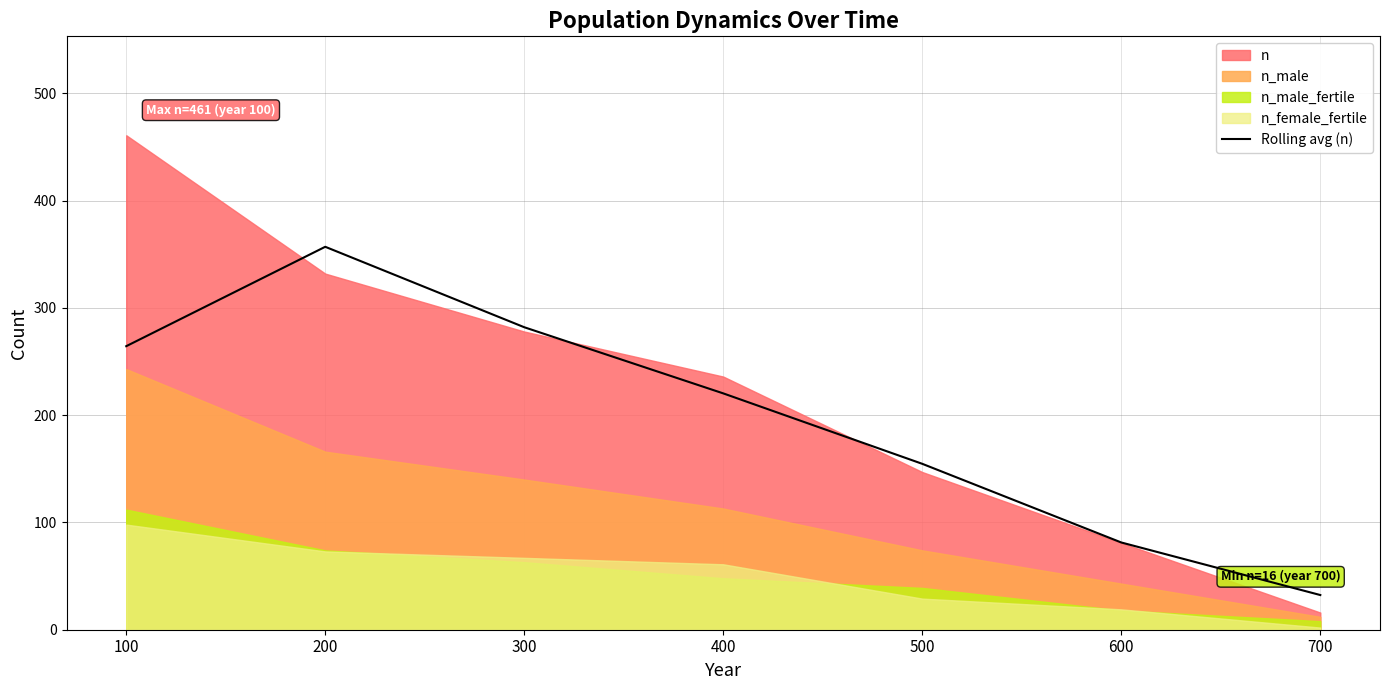

Approximately how many times larger is the value at 200 compared to 400?

1.6